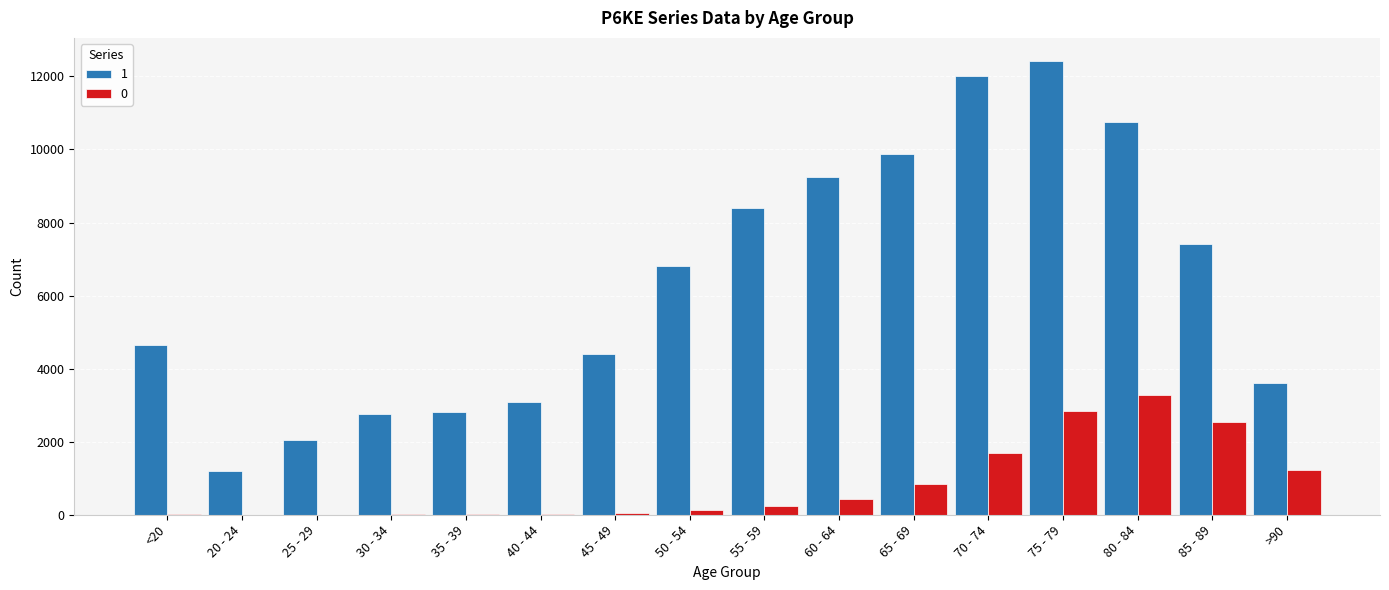

Which series has the largest total across all categories?

1